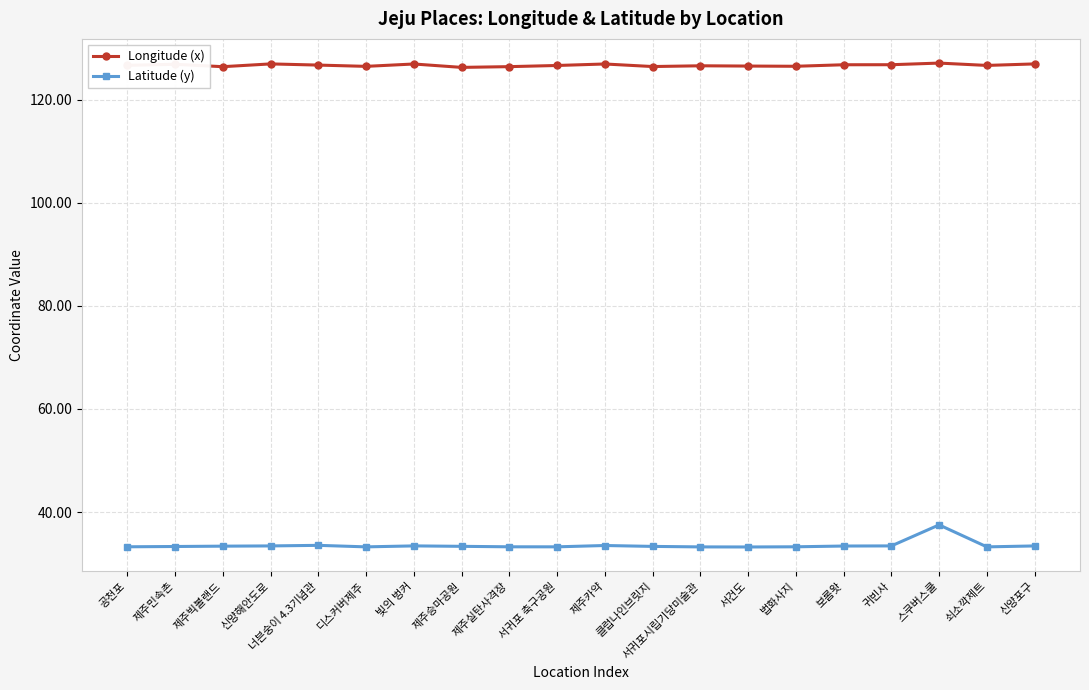

What is the value of the Longitude (x) point at the 4th from the left?

126.9